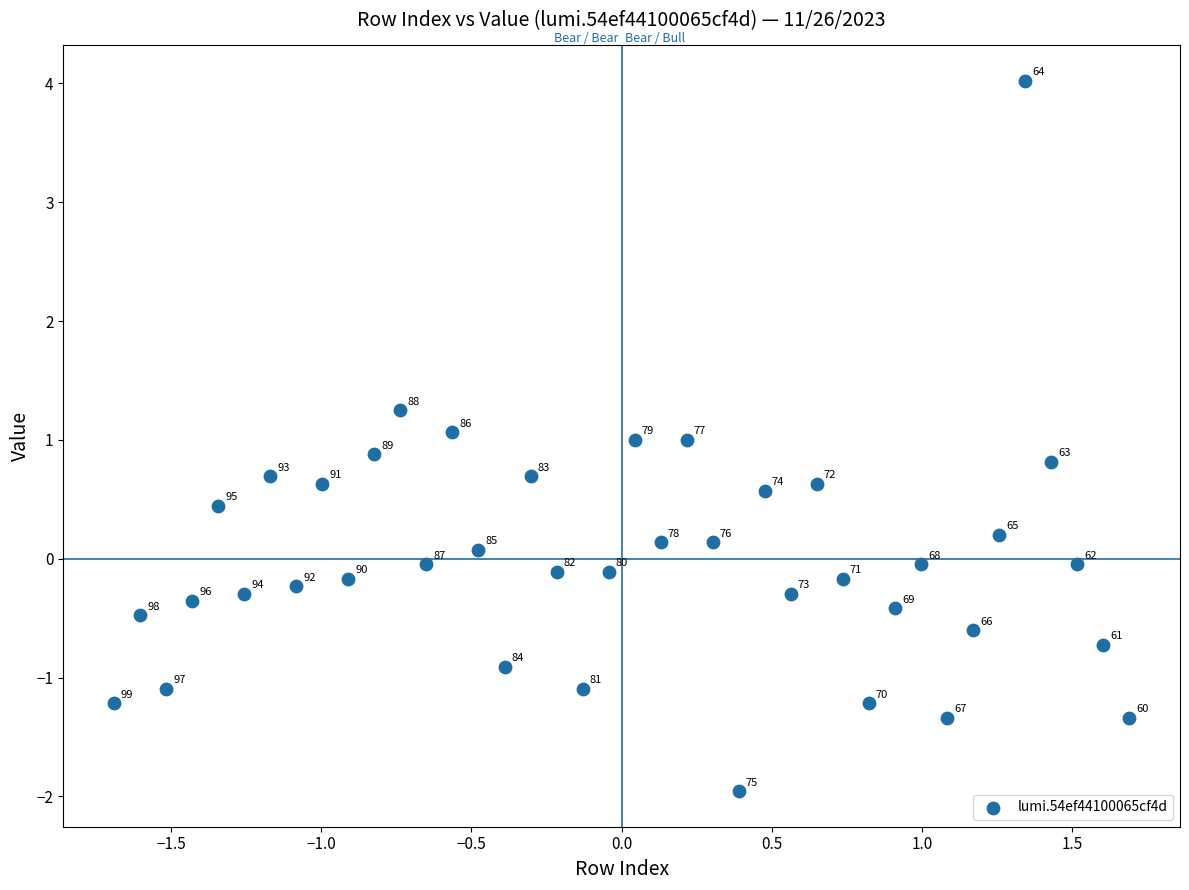

What is the range of Y values (max minus min)?

6.0